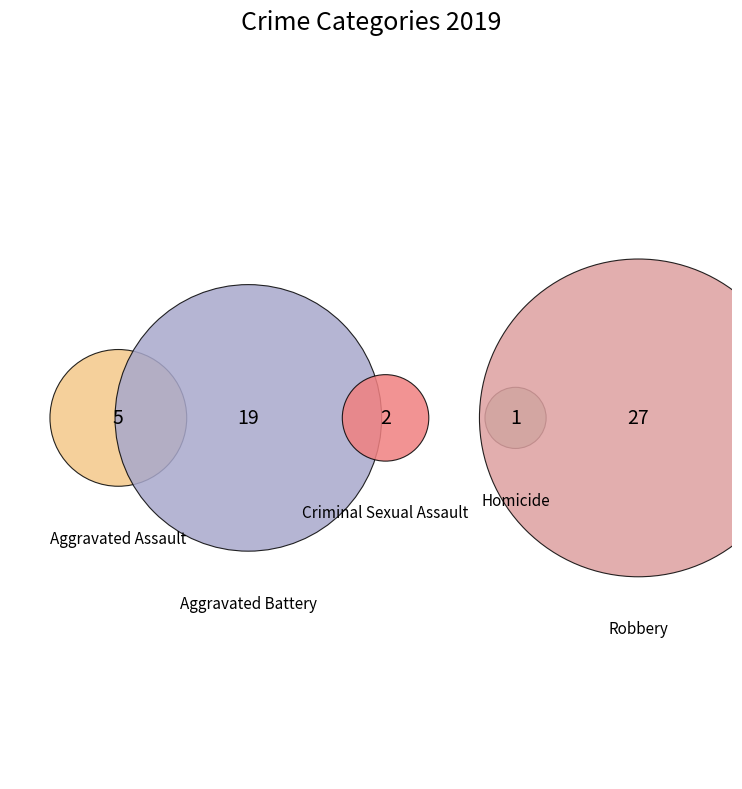

Do Robbery and Criminal Sexual Assault together represent more than half of the pie?

Yes